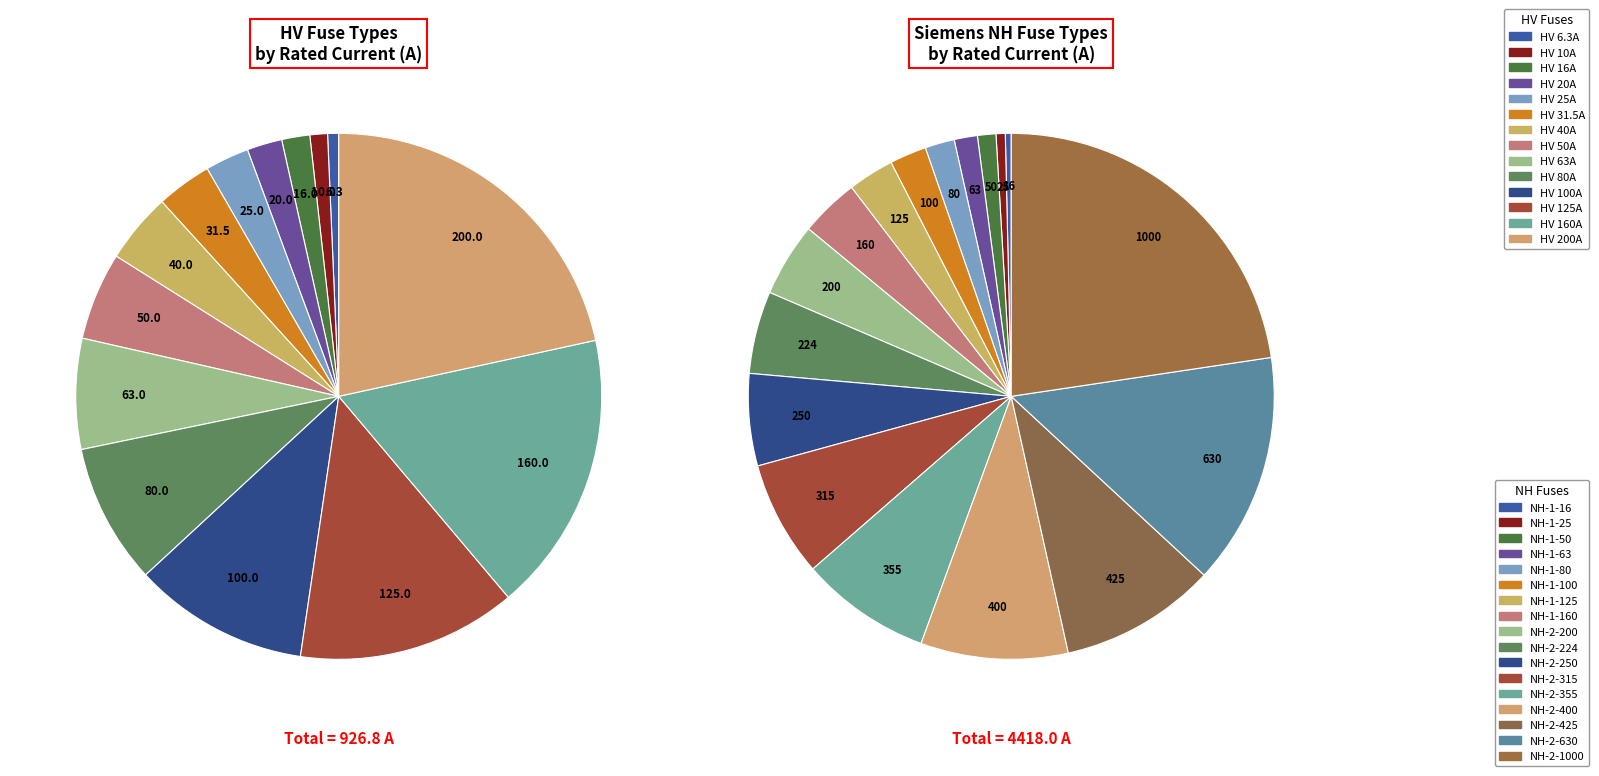

Approximately how many times larger is the value at HV 20A compared to HV 25A?

0.8